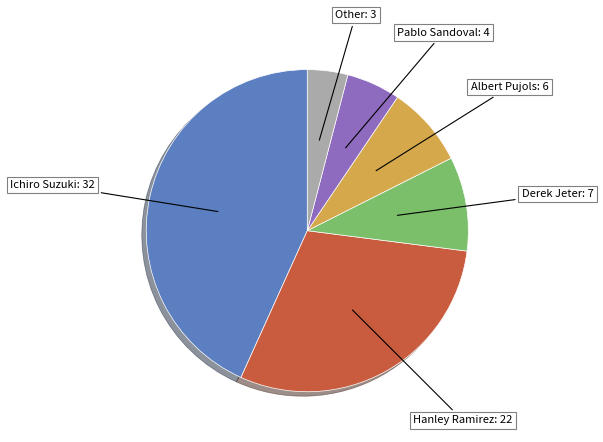

Is there any slice that represents more than half of the pie?

No